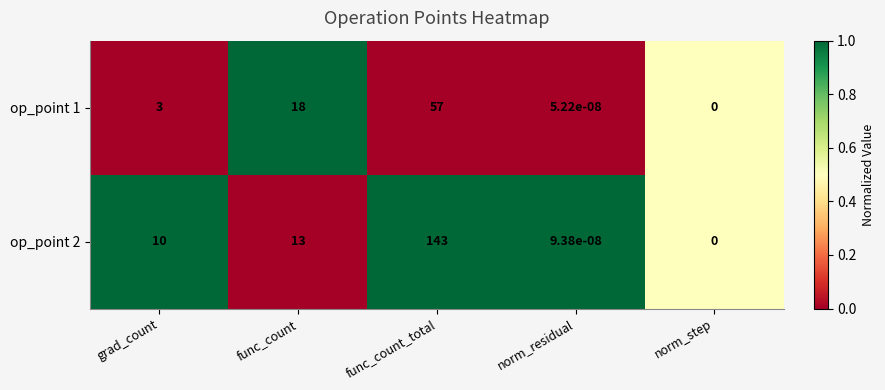

What is the difference between the op_point 1 values at func_count and norm_residual?

18.0